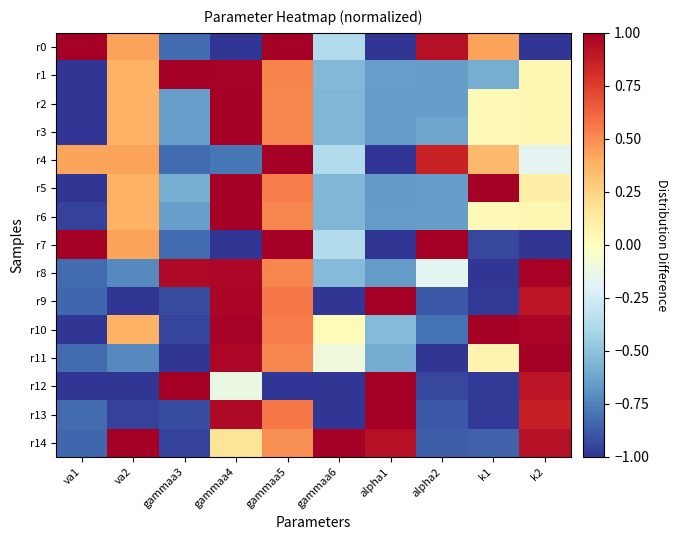

Which has a higher value, k1 or gammaa4?

k1